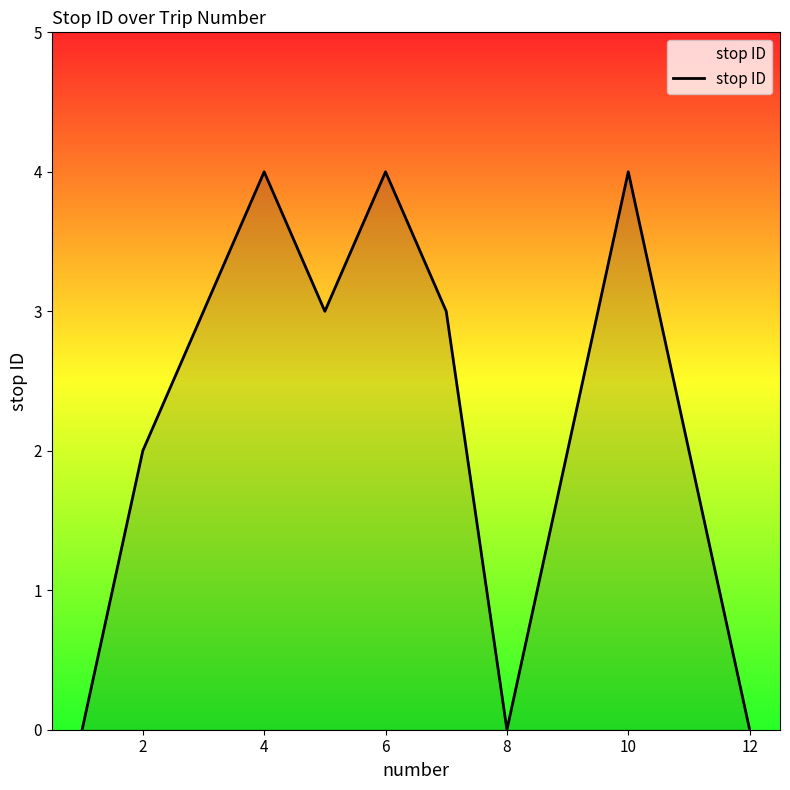

What is the greatest value displayed?

4